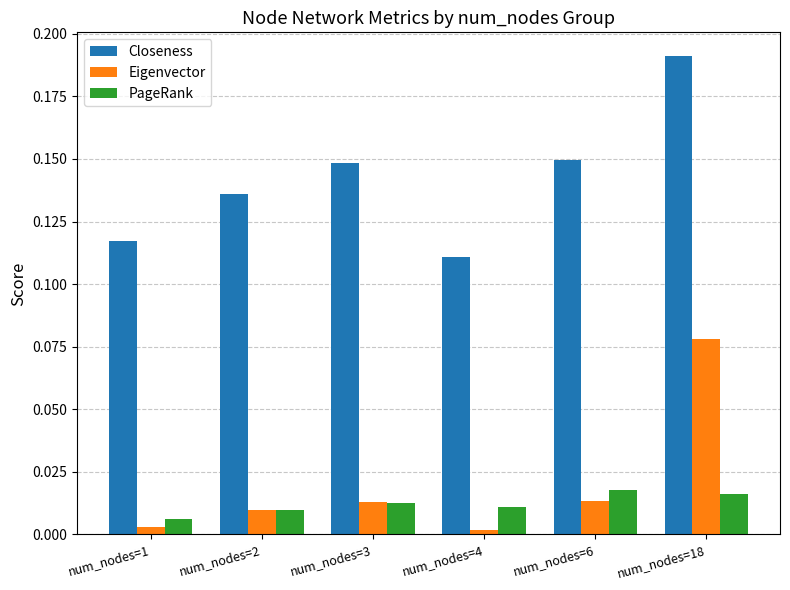

At which category is the sum across all series the highest?

num_nodes=18